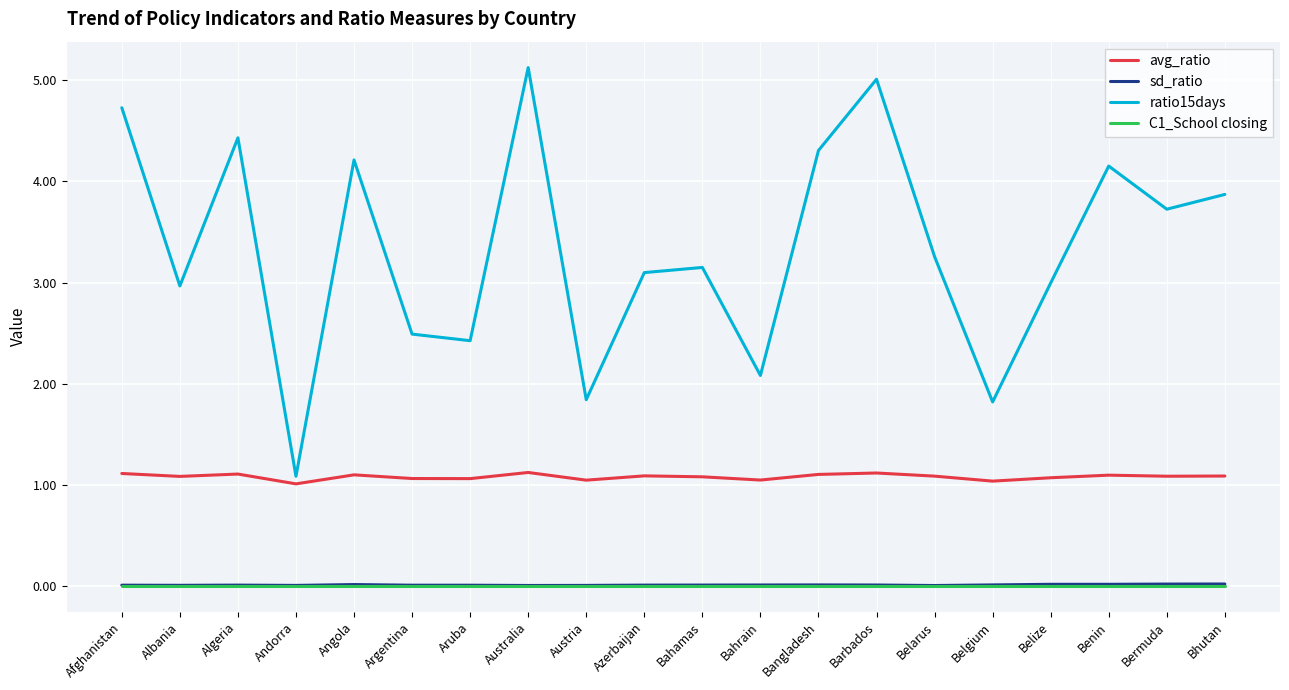

True or false: ratio15days and sd_ratio cross at least once.

False